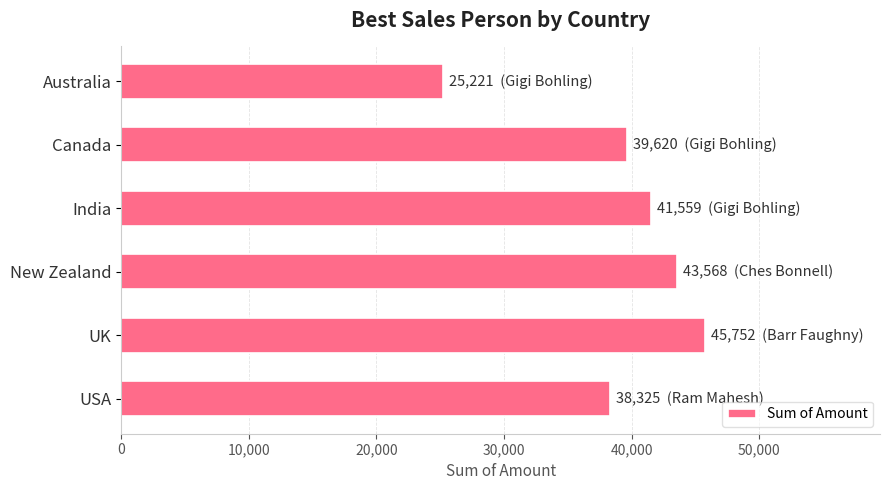

Reading top to bottom, extract all data points from this chart.

Australia=25221	Canada=39620	India=41559	New Zealand=43568	UK=45752	USA=38325